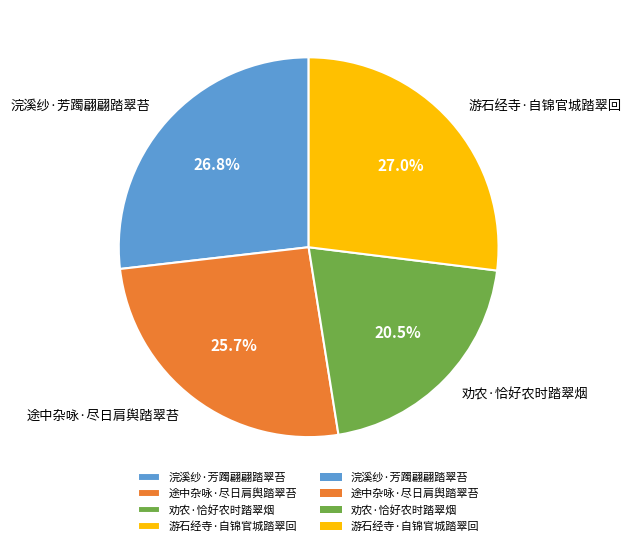

To the nearest percent, what is the average slice percentage?

25%